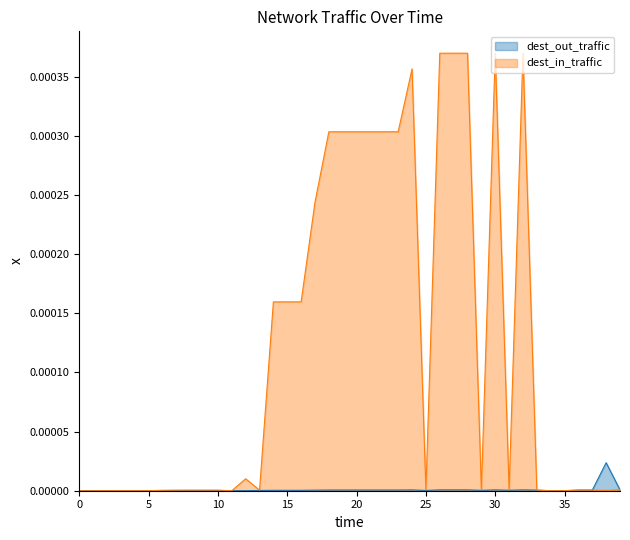

What are all the series names shown in the legend?

dest_out_traffic, dest_in_traffic